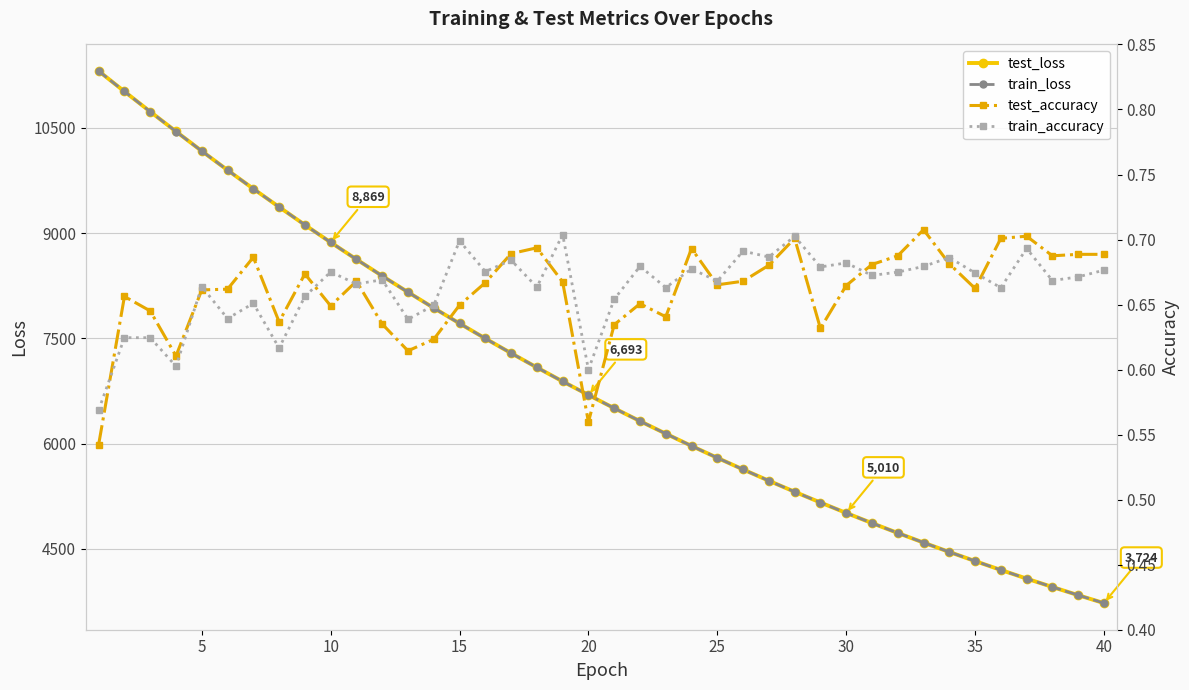

Which series has the widest spread of values?

test_loss